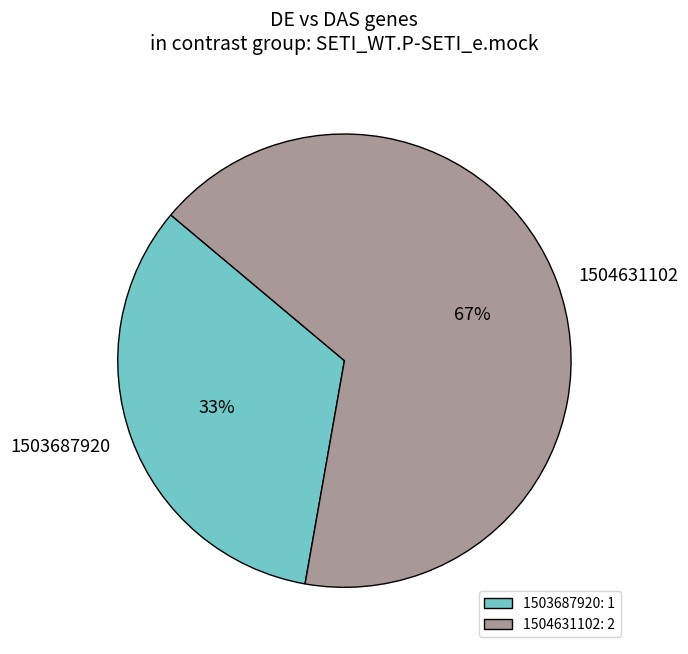

Which slice represents more than half of the pie?

1504631102: 2